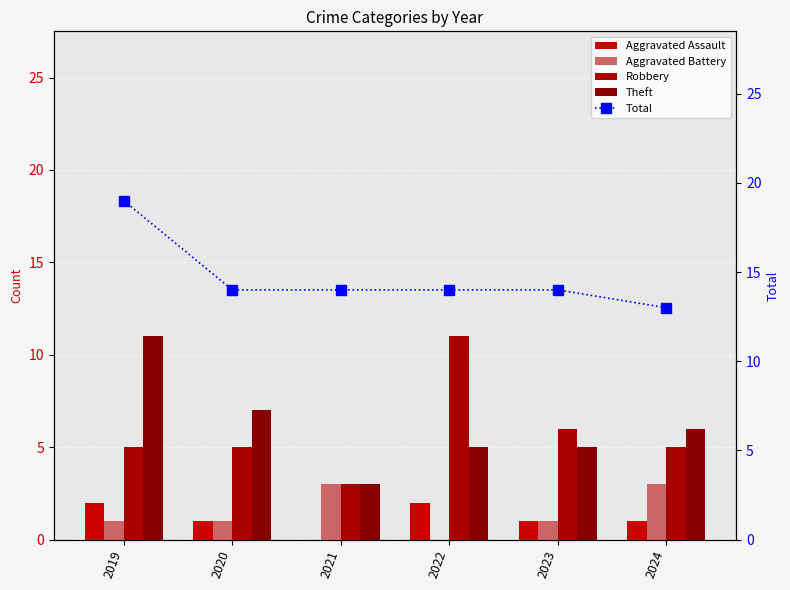

True or false: Total has a value of 14 at 2020.

True